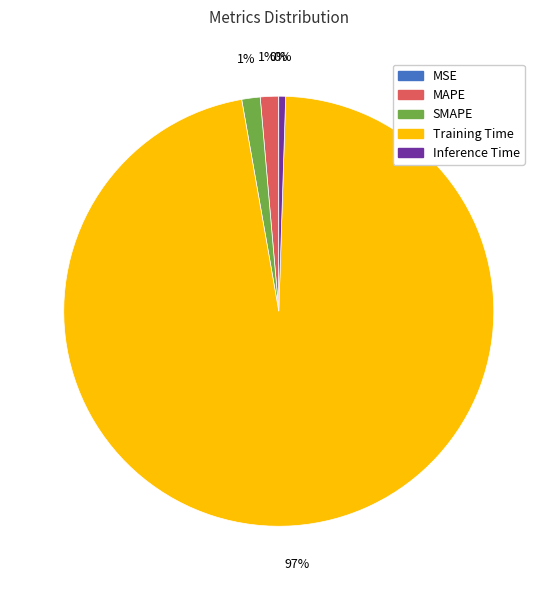

To the nearest percent, what percentage of the pie is SMAPE?

1%